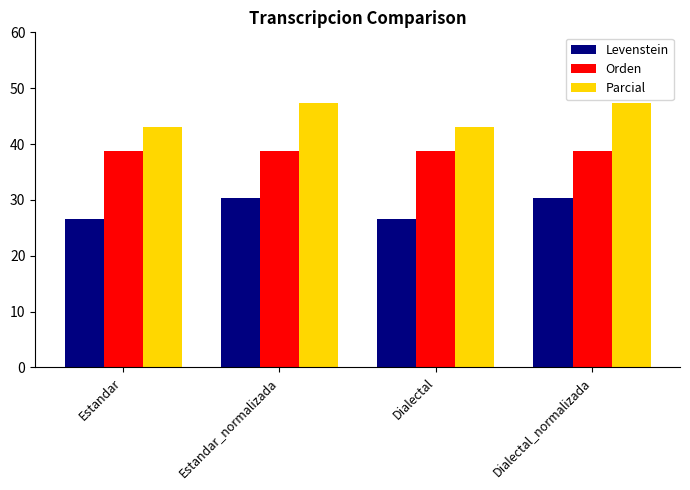

Is the value of Orden at Dialectal greater than the value of Levenstein at Dialectal?

Yes